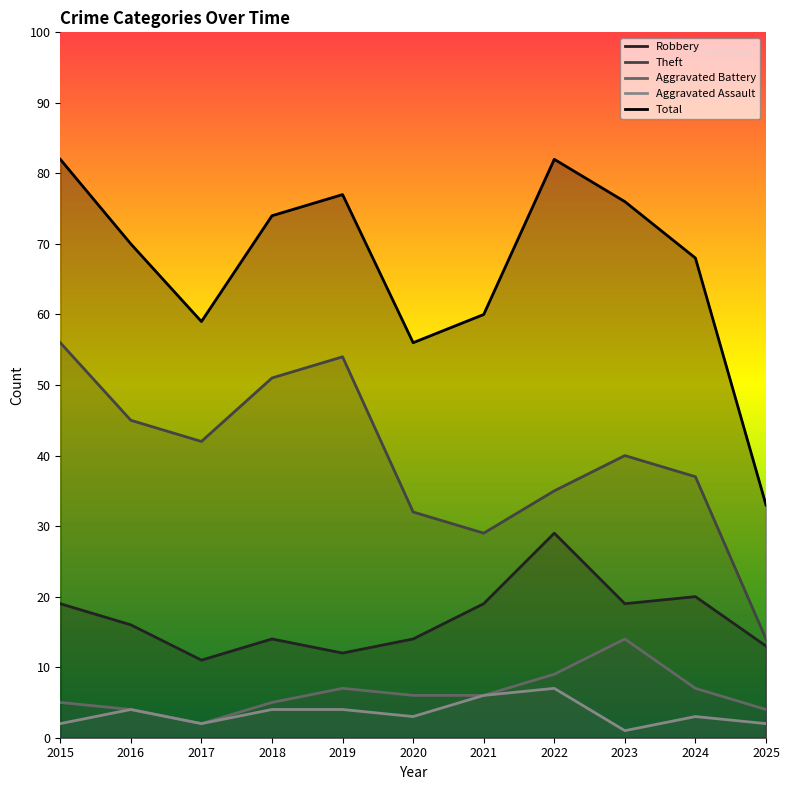

Which category has the highest value across all series?

2015